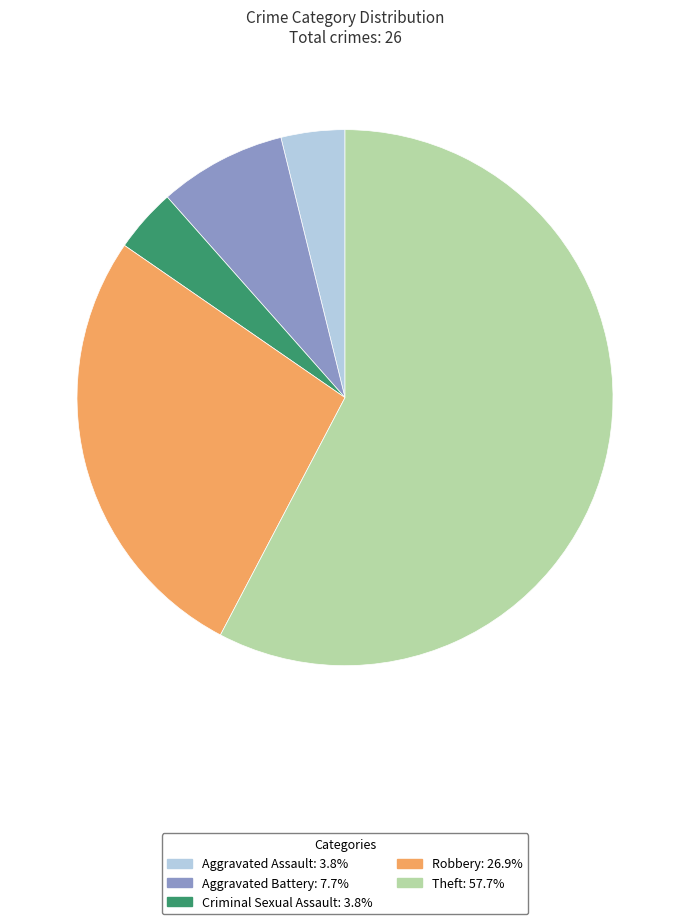

Between Robbery and Criminal Sexual Assault, which is larger?

Robbery